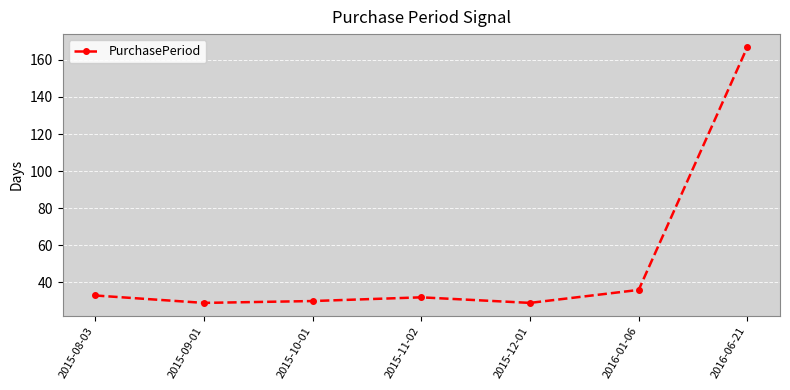

What is the sum of all values?

356